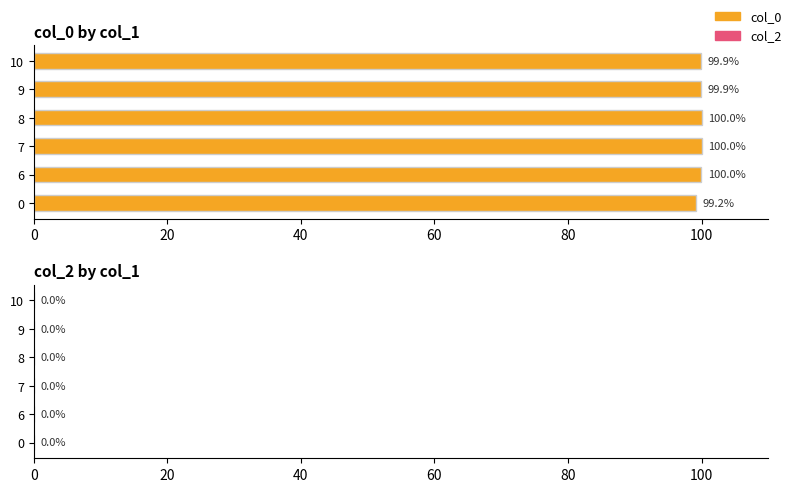

Reading top to bottom, transcribe all the data shown in this chart.

10=99.9	9=99.9	8=100.0	7=100.0	6=100.0	0=99.2